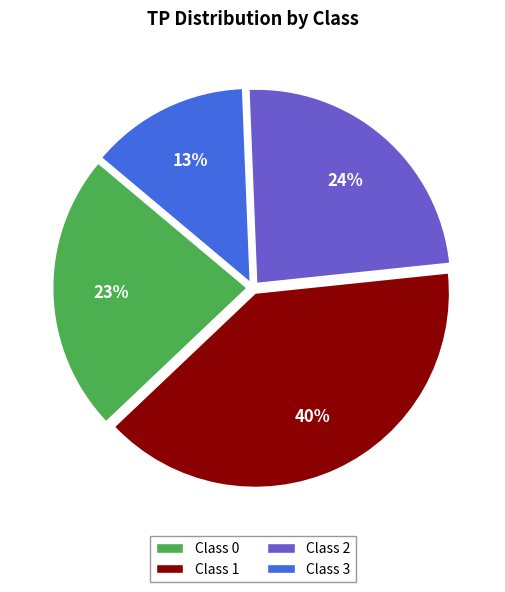

Is there a majority slice in this chart?

No